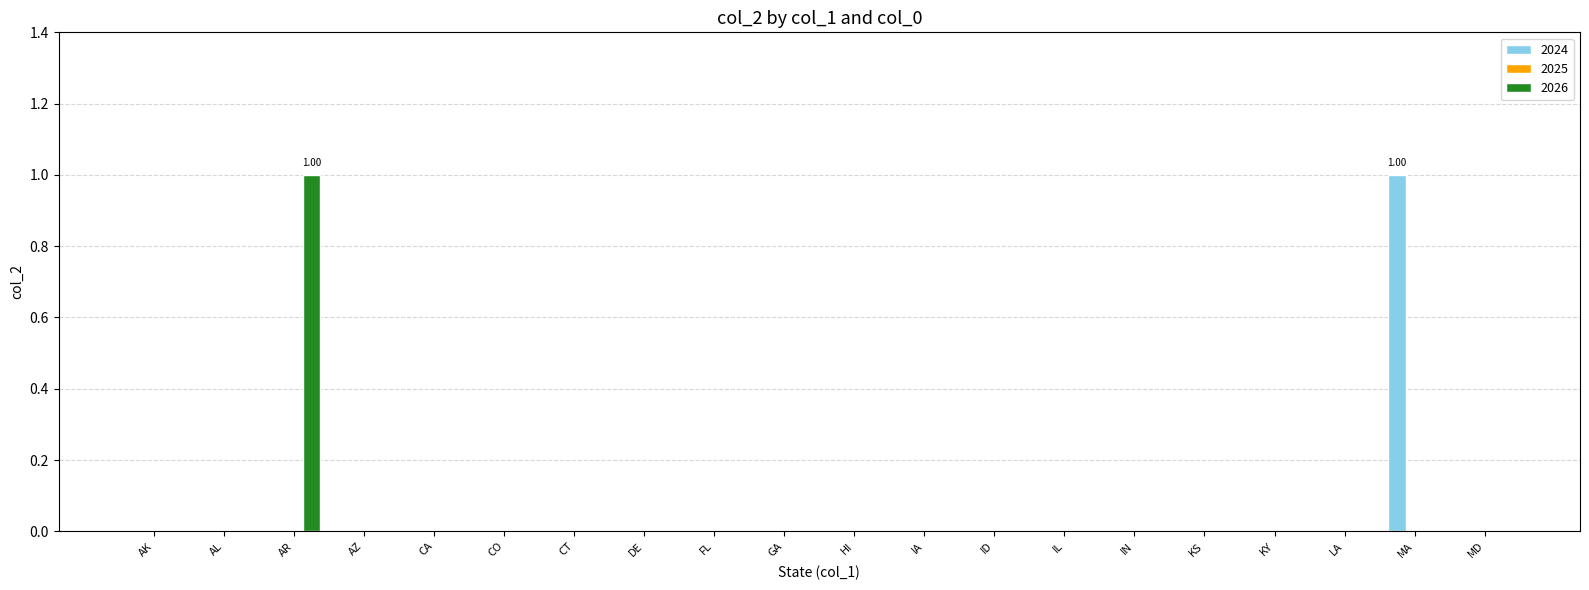

Reading right to left, what are all the values shown in this chart?

2024: 0	1	0	0	0	0	0	0	0	0	0	0	0	0	0	0	0	0	0	0
2026: 0	0	0	0	0	0	0	0	0	0	0	0	0	0	0	0	0	1	0	0